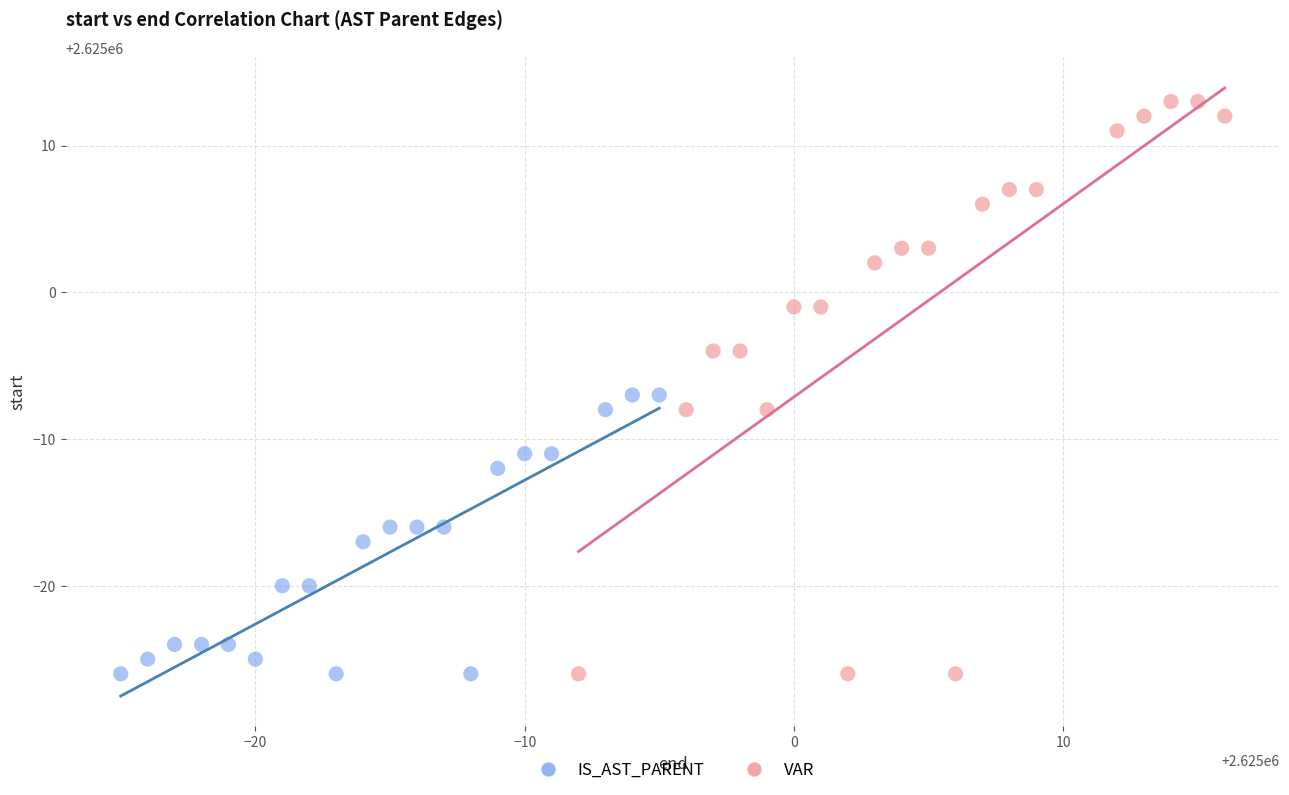

Which series has the largest Y range (max minus min)?

VAR